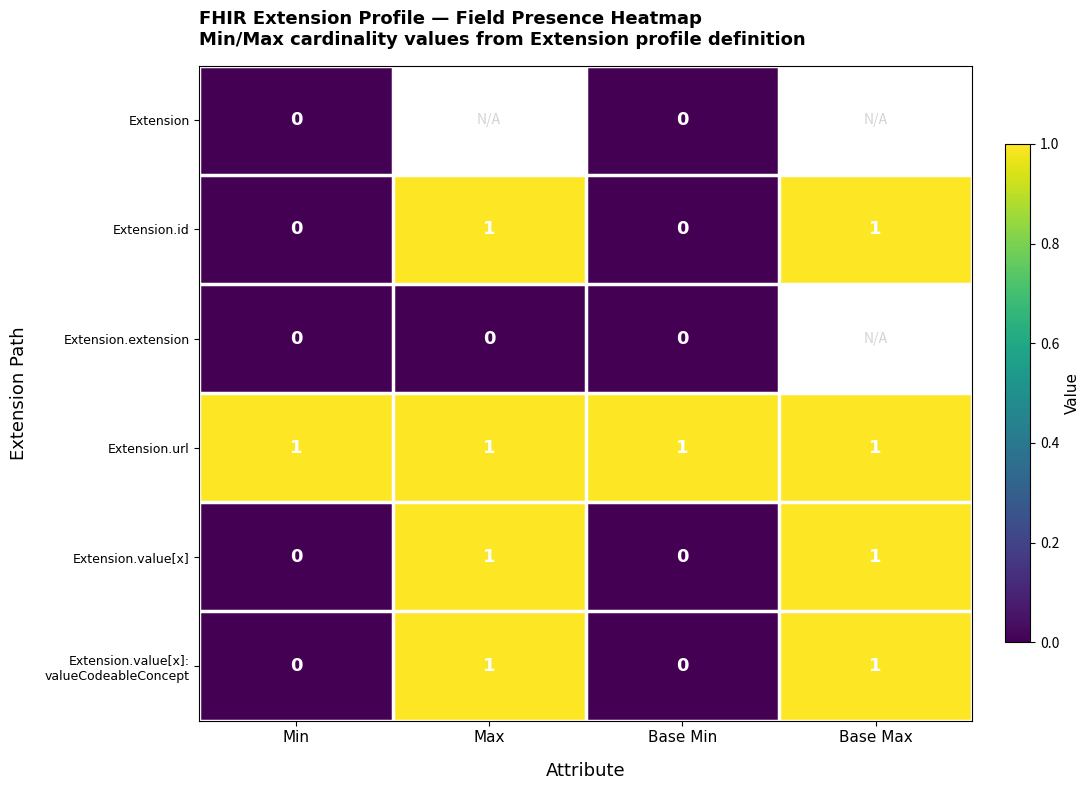

Which has a higher value, Min or Max?

Max